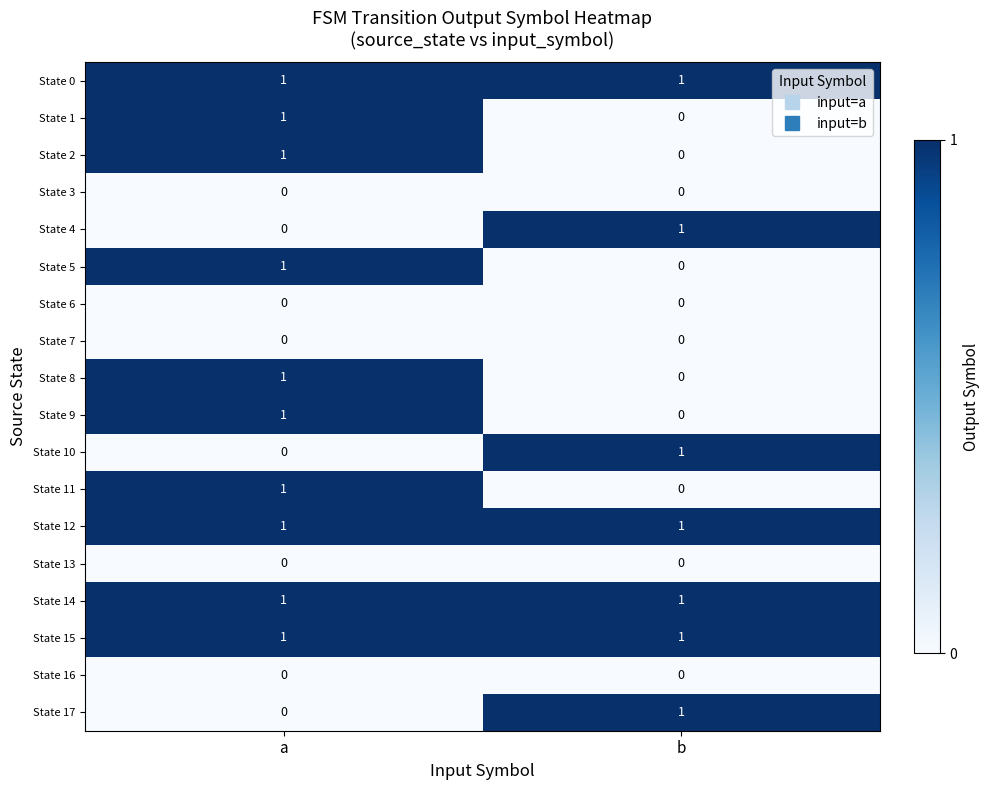

True or false: State 0 has a value of 1 at b.

True